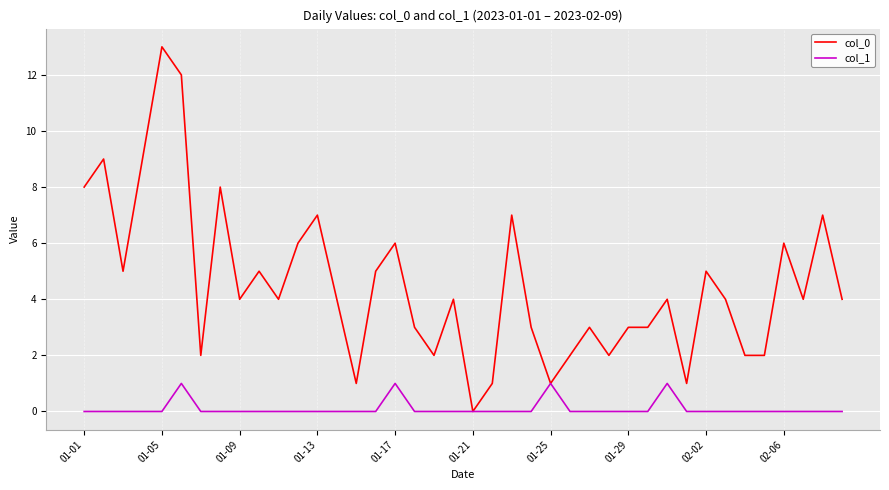

Does the chart display data point markers on the line(s)?

No